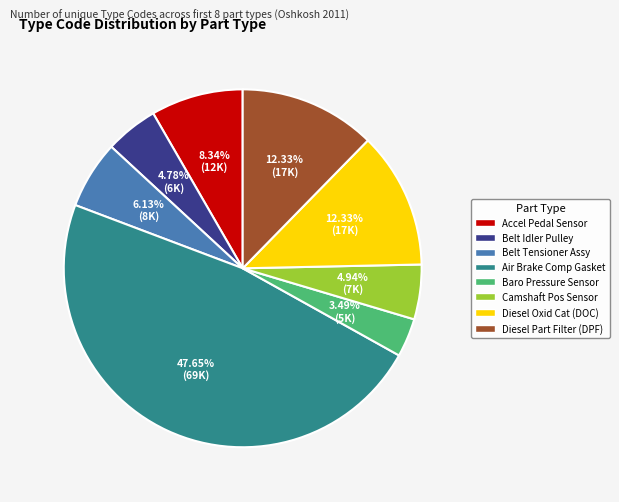

Is there a majority slice in this chart?

No